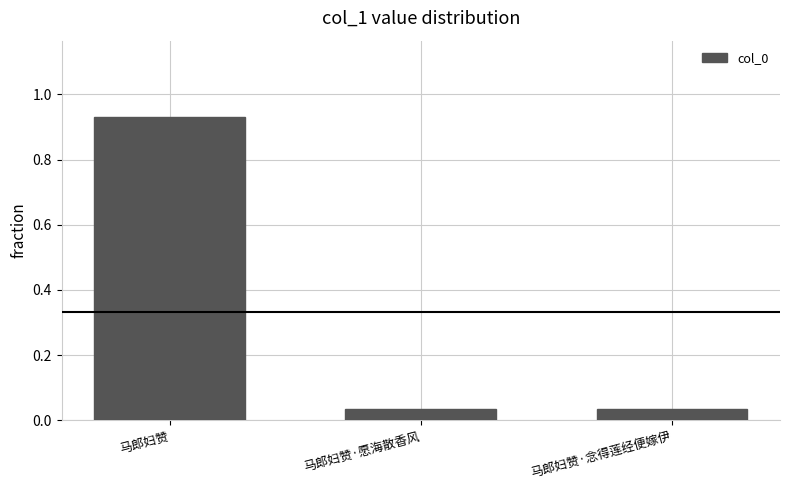

What is the sum of all values?

1.0